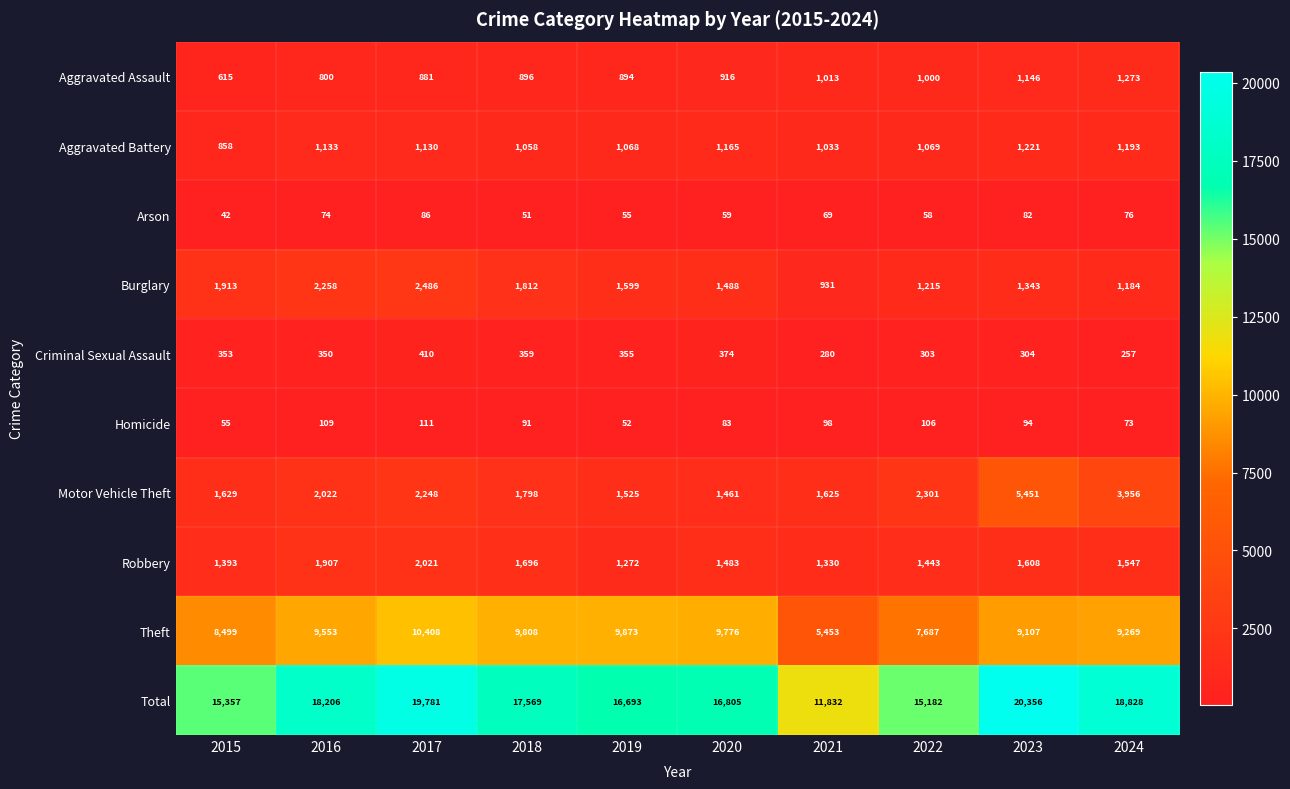

Is it true that Robbery equals 2254 at 2015?

False